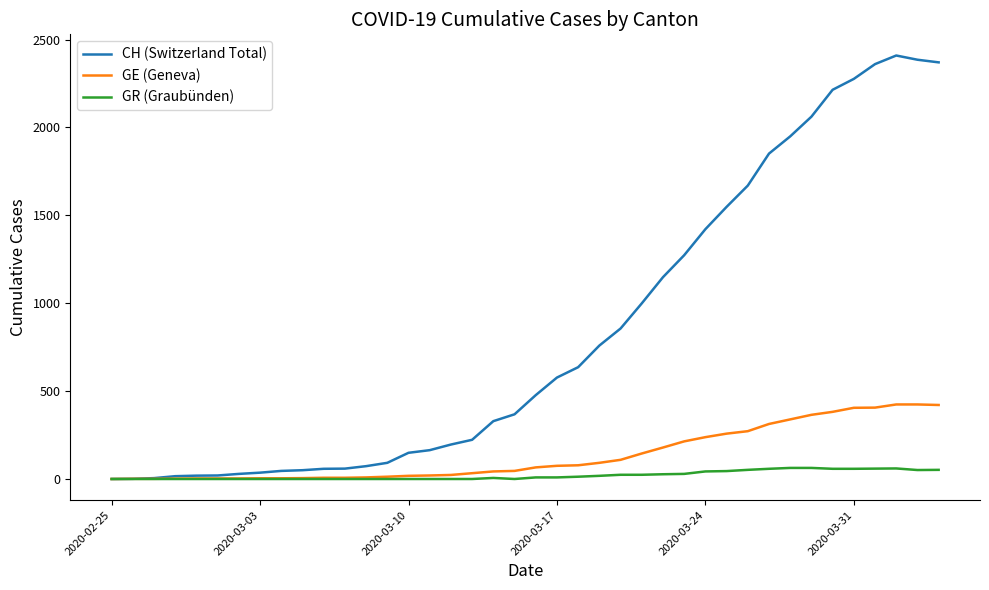

Which series has the widest spread of values?

CH (Switzerland Total)